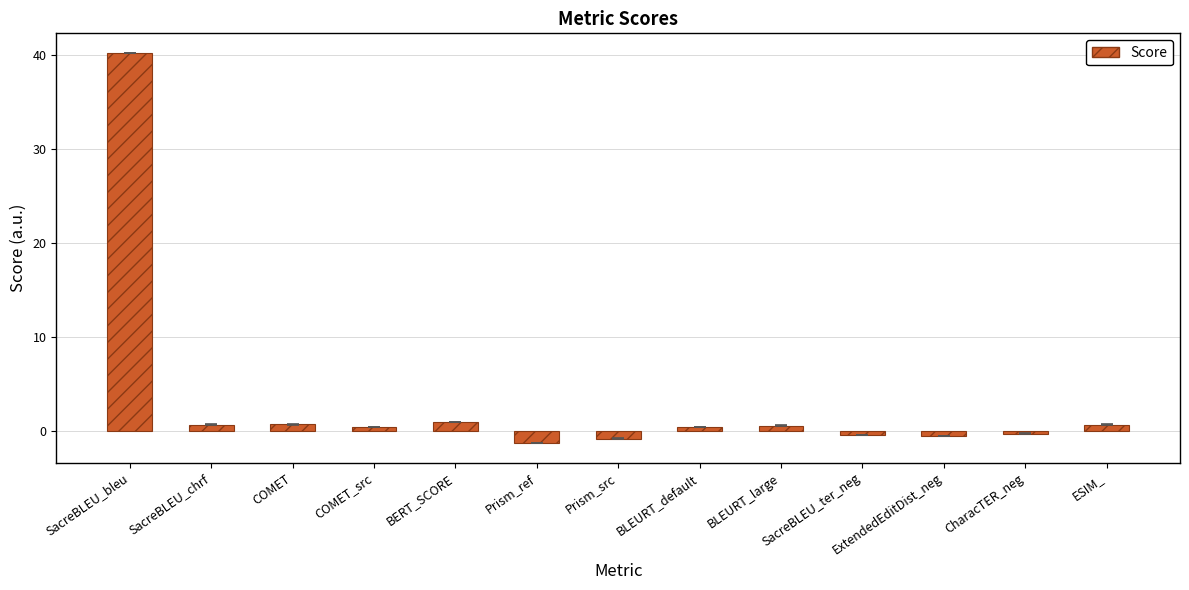

The value at ExtendedEditDist_neg is -0.6. True or false?

True